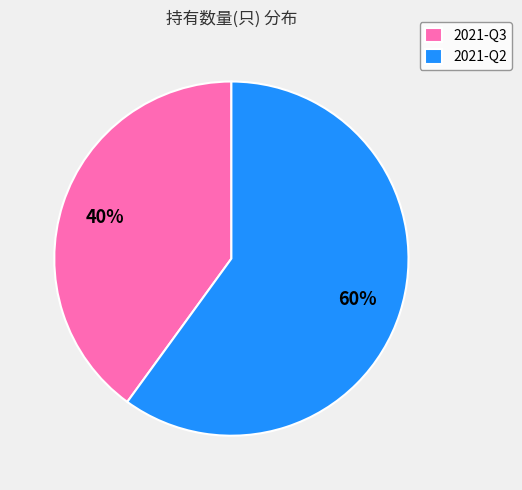

Between 2021-Q2 and 2021-Q3, which is larger?

2021-Q2